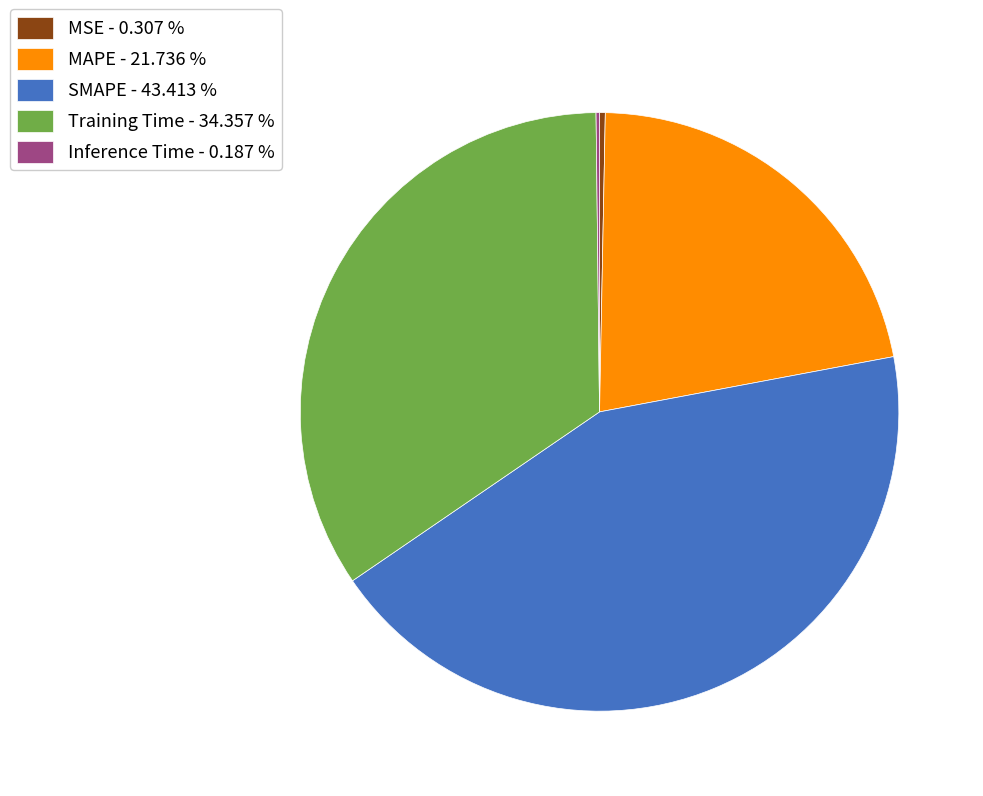

Is there any slice that represents more than half of the pie?

No